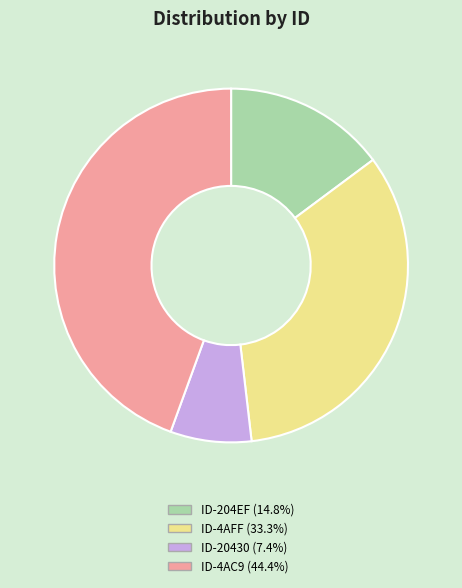

Is there any slice that represents more than half of the pie?

No